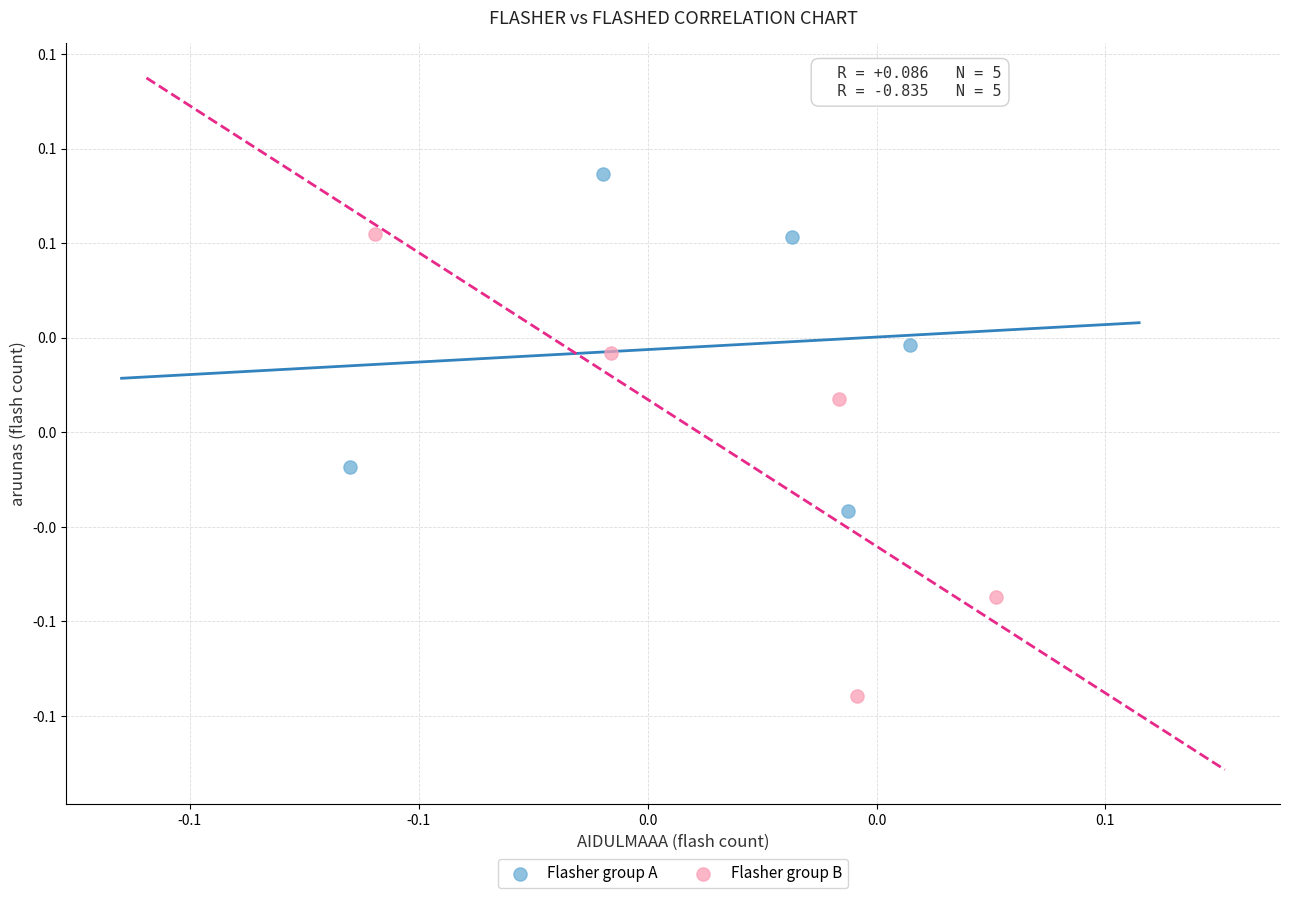

What are all the series names shown in the legend?

Flasher group A, Flasher group B